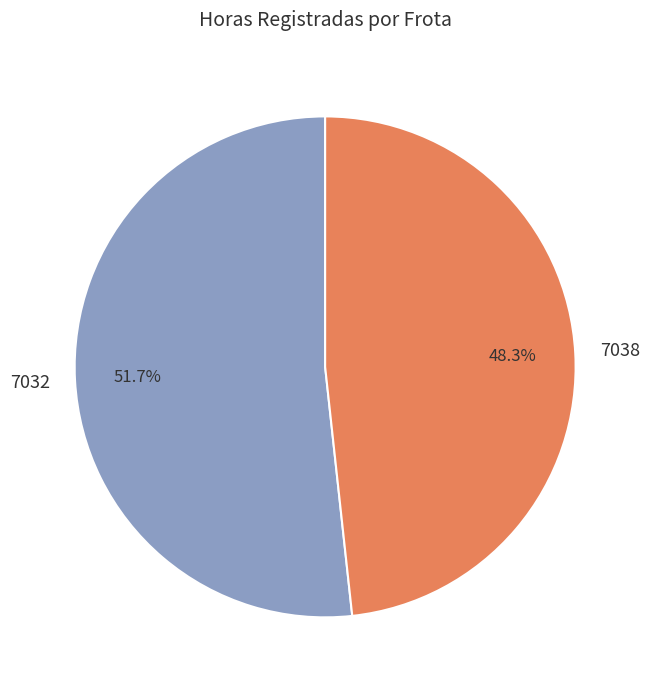

Does 7032 represent more than half of the total?

Yes